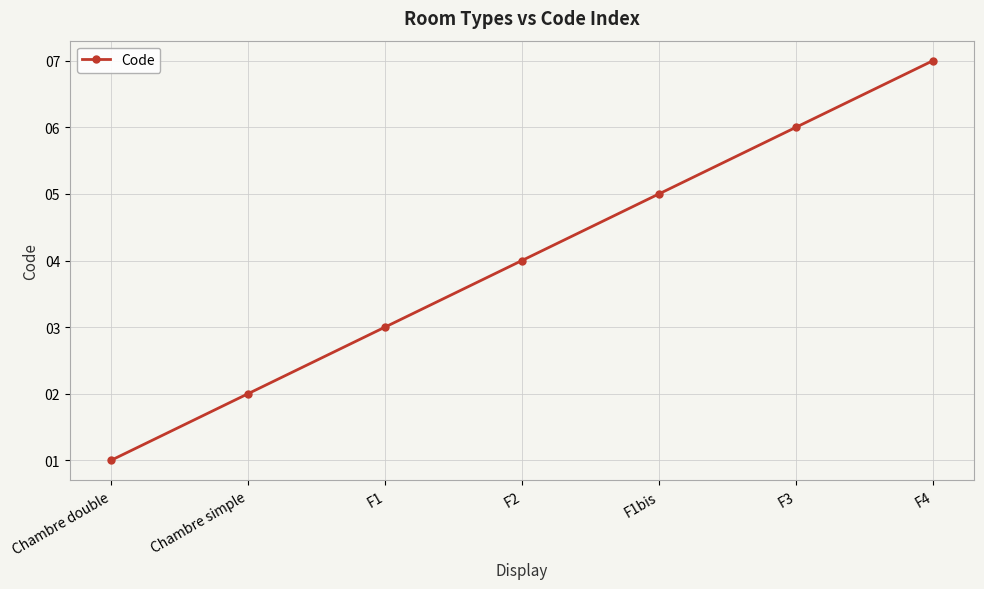

What is the difference between the maximum and minimum values?

6